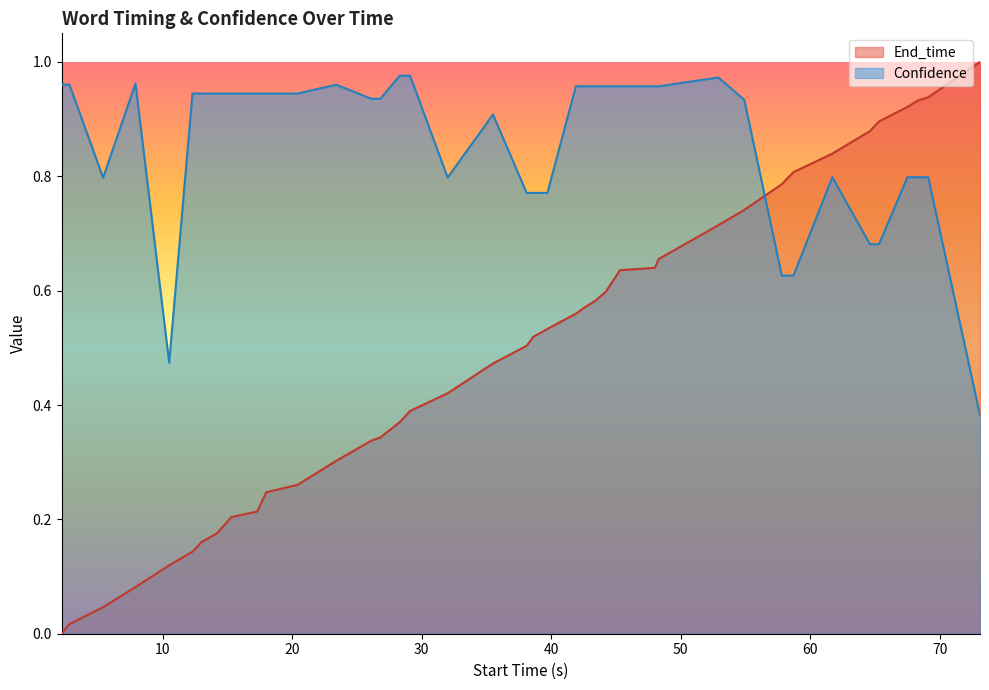

Which series ends up on top after the final intersection of End_time and Confidence?

End_time